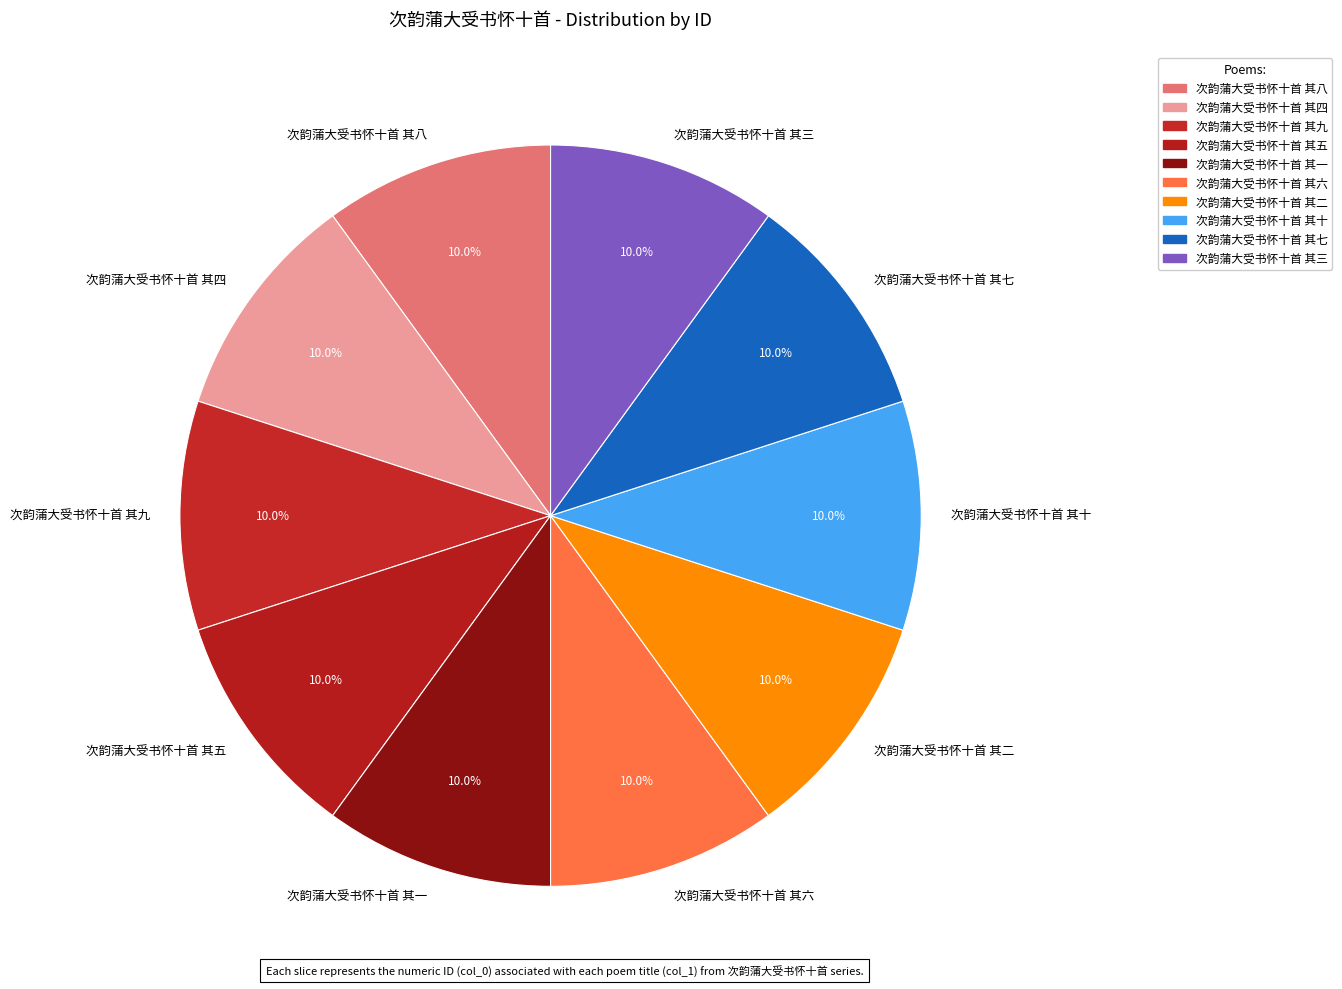

What is the ratio of the value at 次韵蒲大受书怀十首 其九 to the value at 次韵蒲大受书怀十首 其一?

1.0